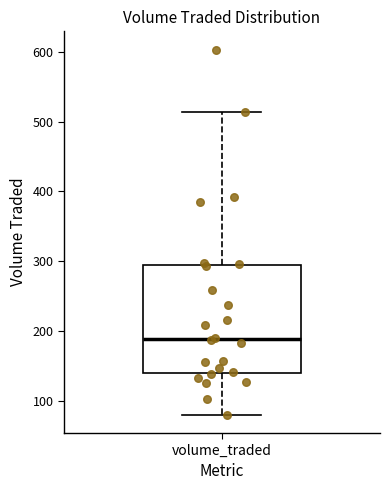

Where does the lower whisker of the box for volume_traded end on the y-axis? The values are not printed on the chart, so give them approximately, as read against the axis.

80